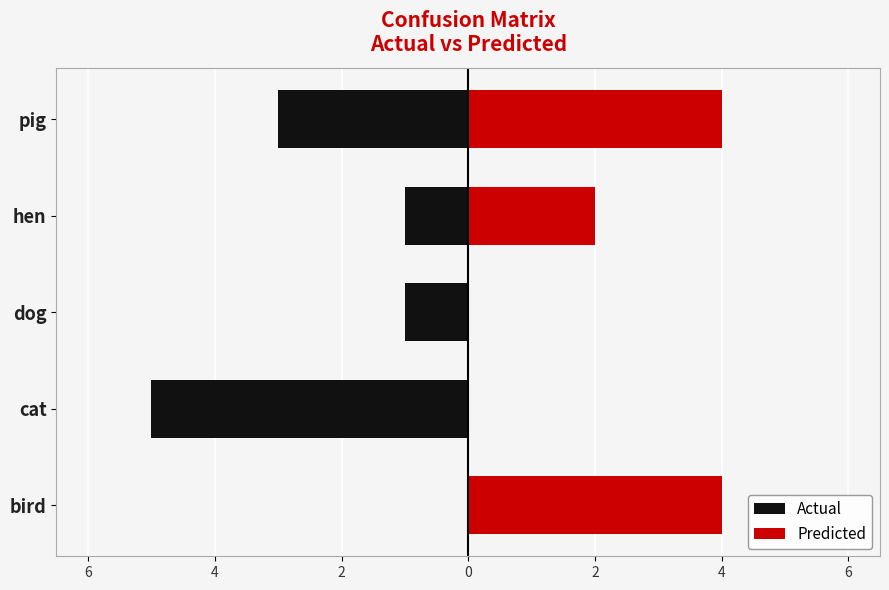

What is the value of the Predicted bar at the 4th from the left?

2